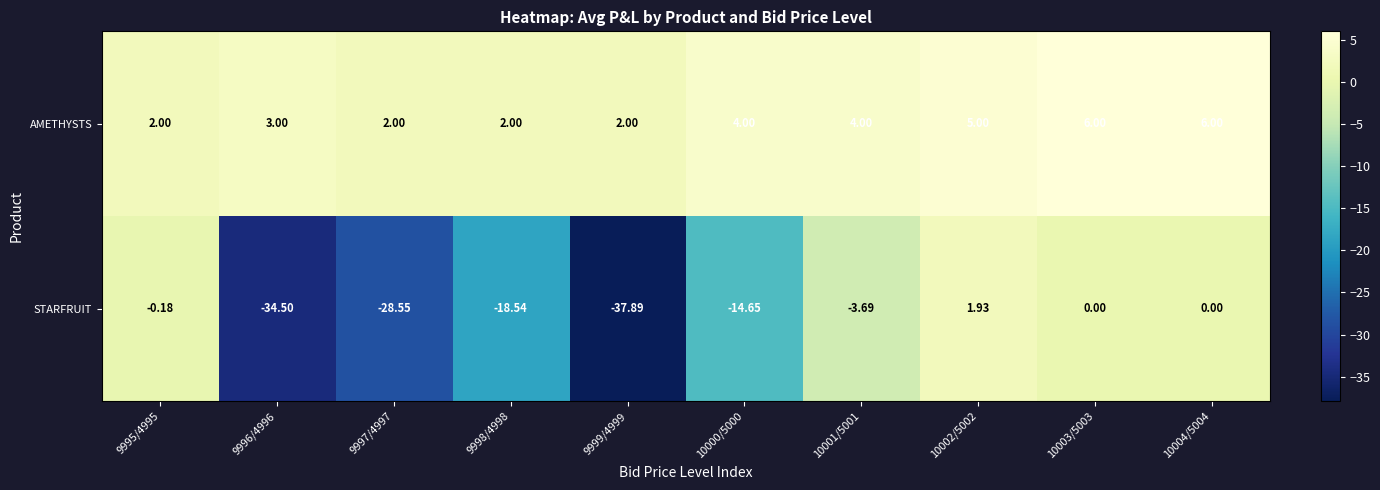

How many distinct data groups are displayed?

2